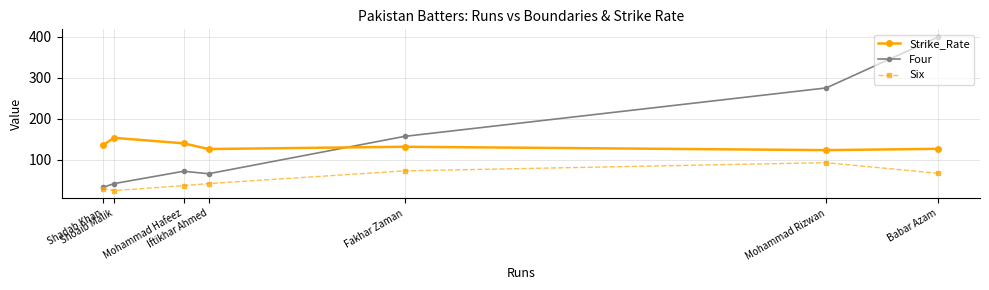

In Six, how many points are higher than both neighbors (excluding endpoints)?

1